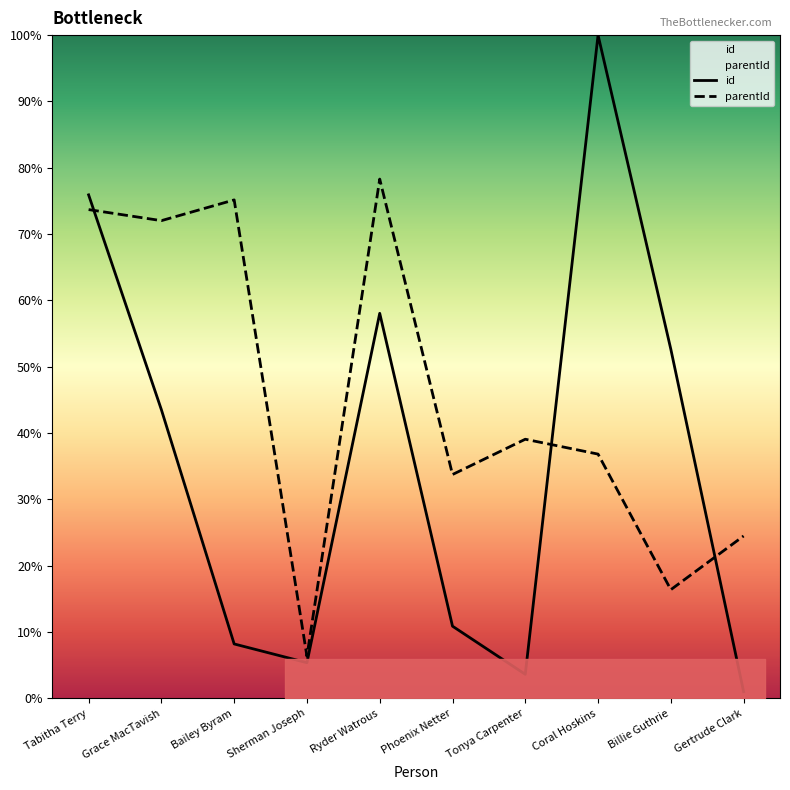

What is the difference between the second highest and minimum values in the parentId series?

68.8